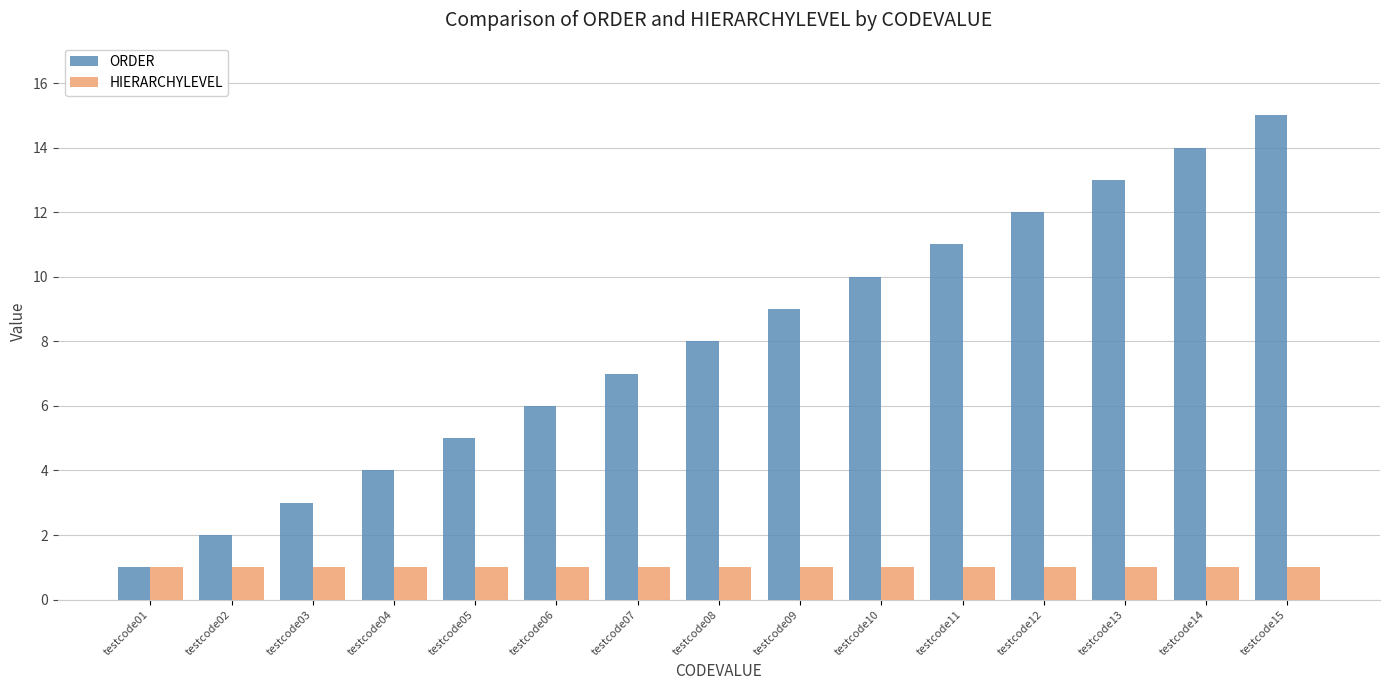

Count the number of categories in the chart.

15